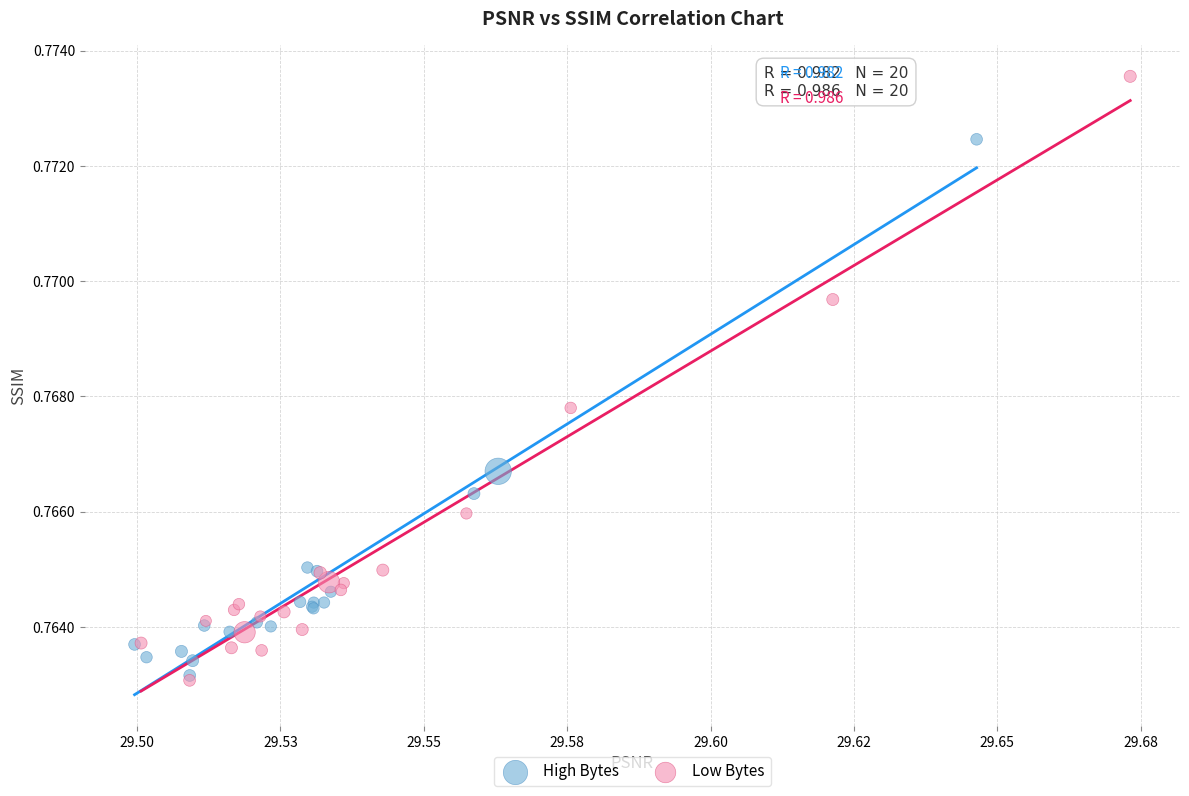

Which series has the largest Y range (max minus min)?

Low Bytes